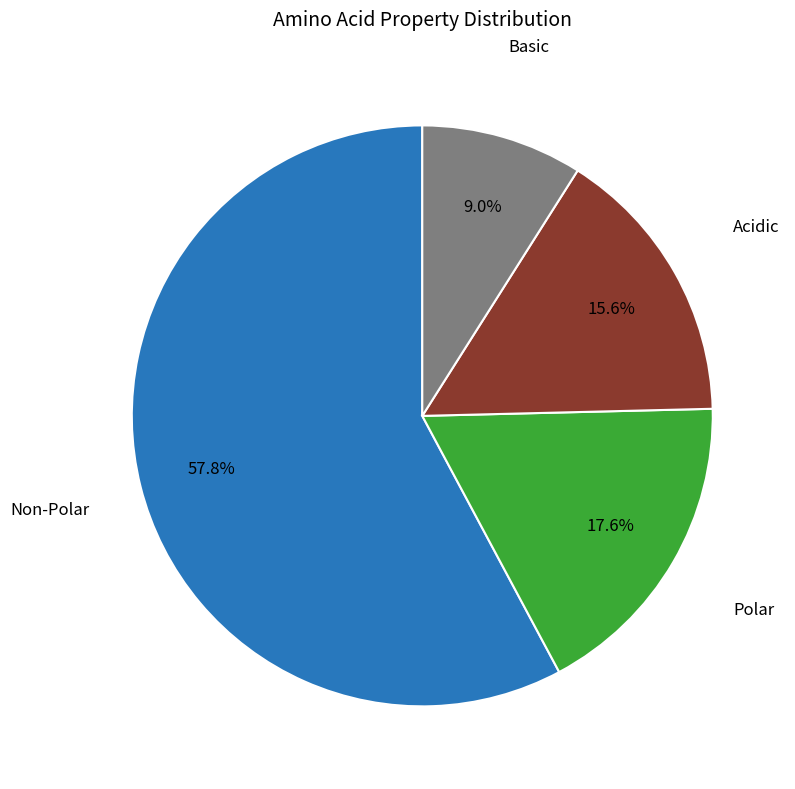

How many slices are in this pie chart?

4